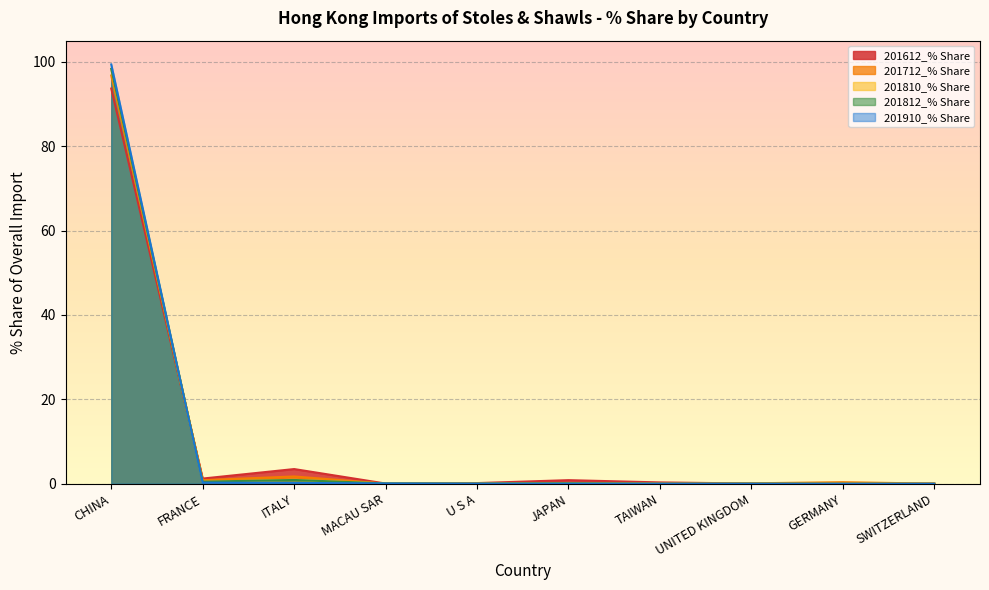

What is the label of the 4th point from the left?

MACAU SAR